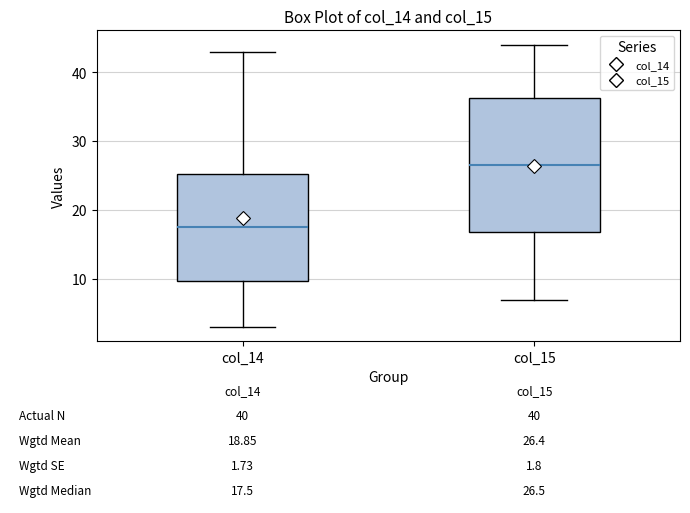

Which box's median line is the highest?

col_15